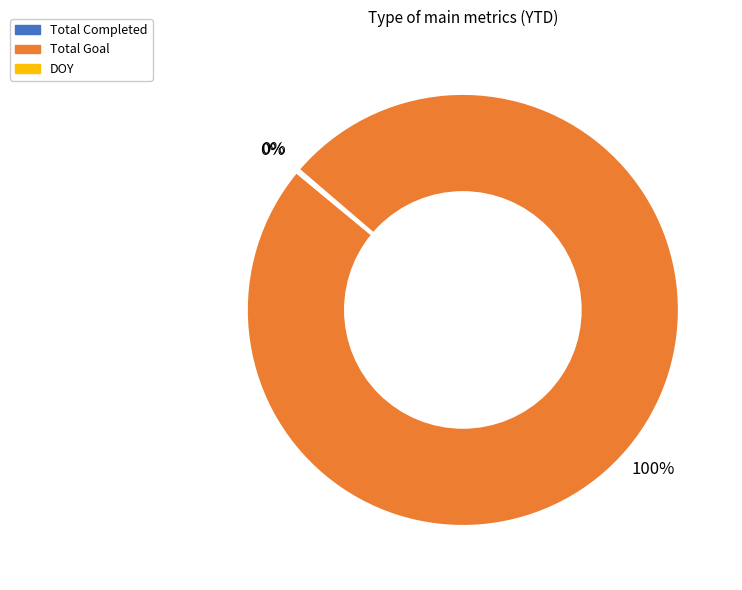

Which category has the biggest portion of the pie?

Total Goal